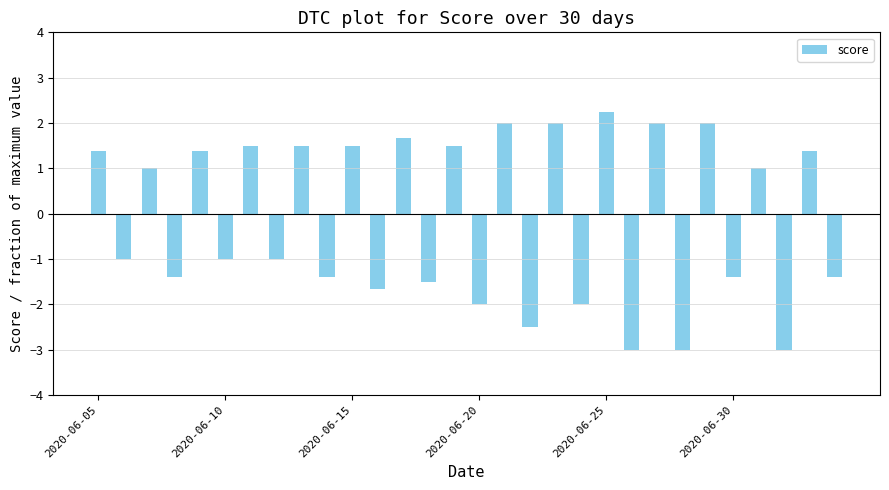

What is the value of the 13th bar from the left?

1.7